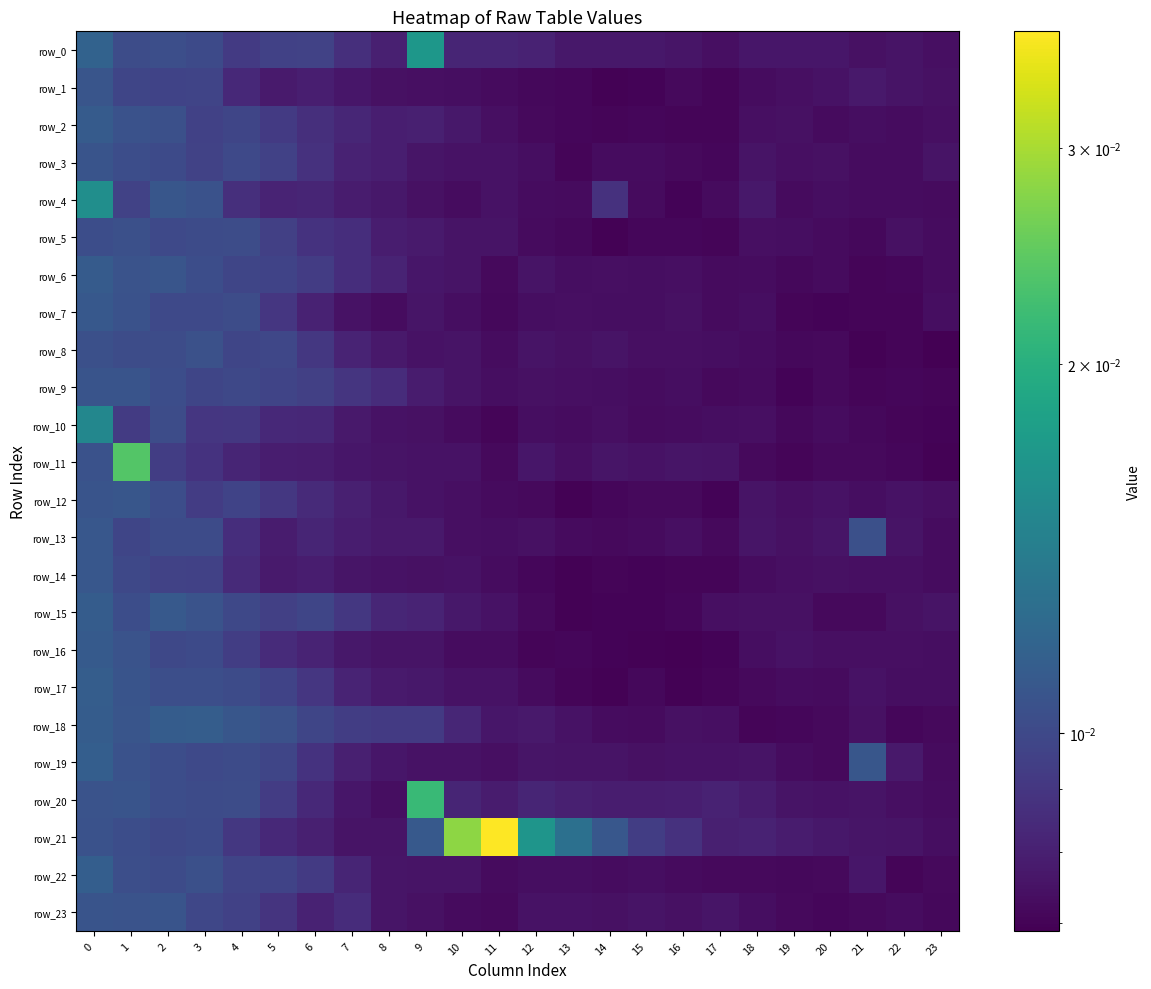

Which category has the lowest value across all series?

23